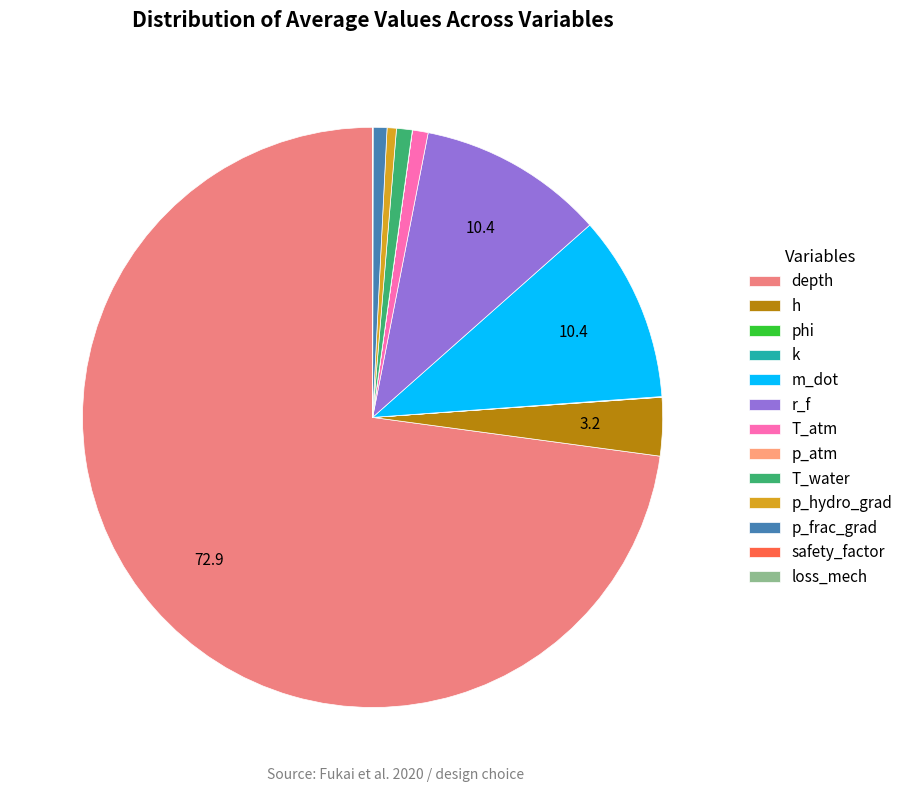

Count the number of slices in the pie.

13